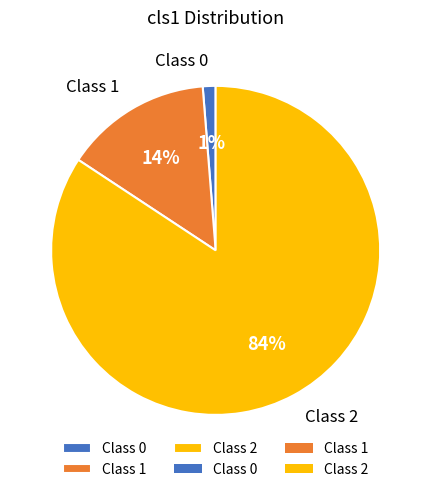

Which slice is the largest?

Class 2